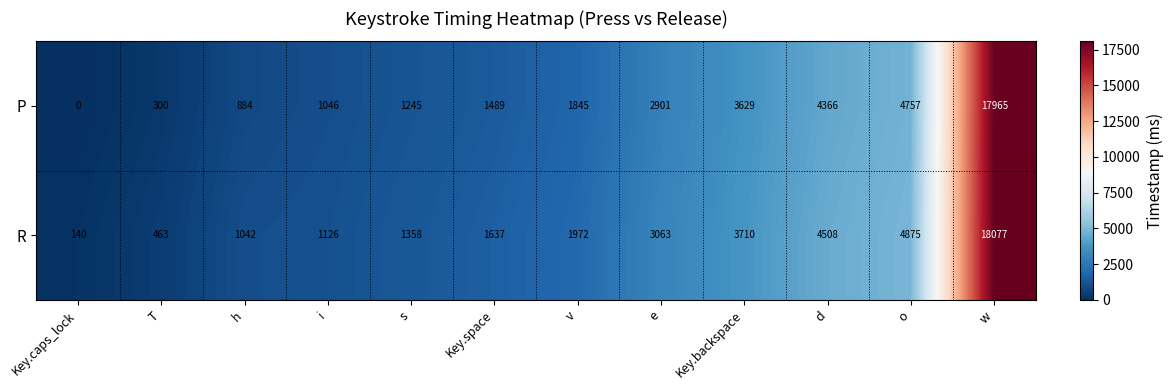

What is the difference between the highest and lowest values at e?

162